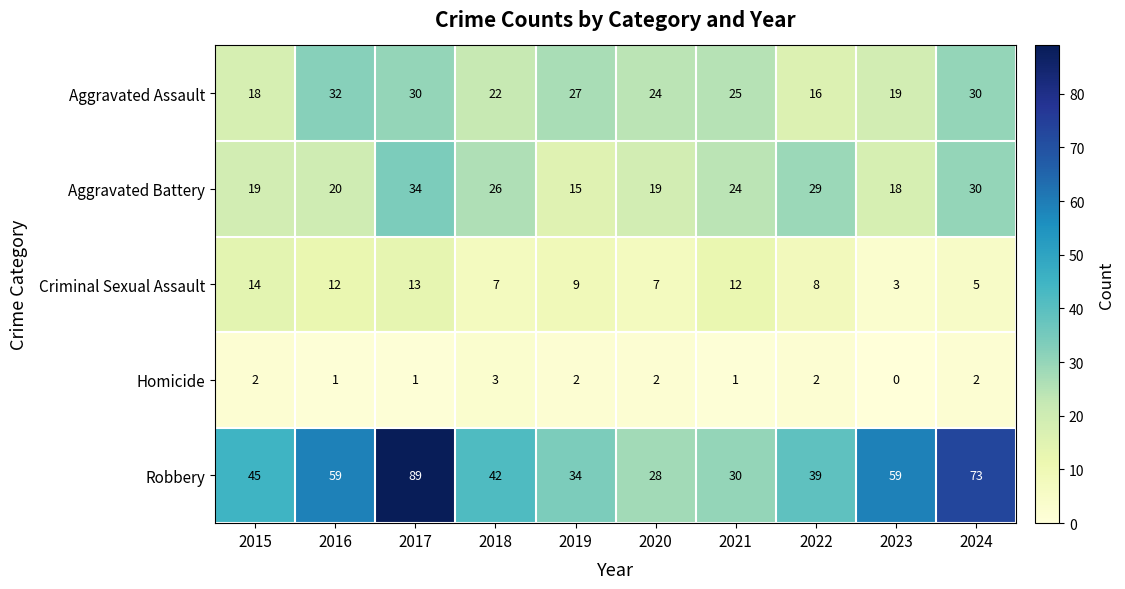

Which series has the widest spread of values?

Robbery